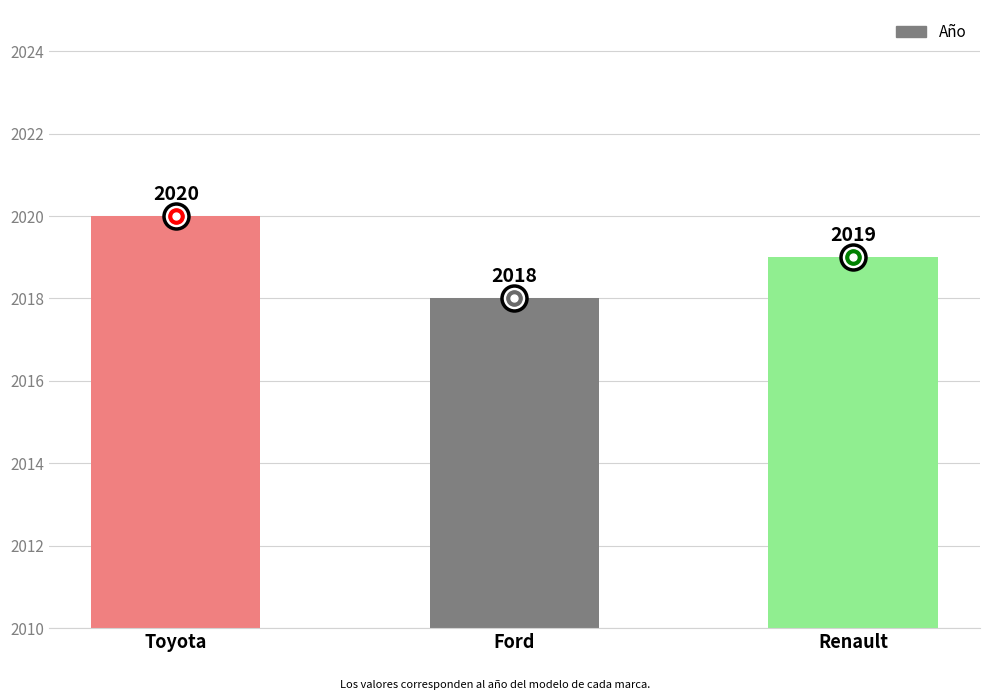

What is the label of the 2nd bar from the right?

Ford